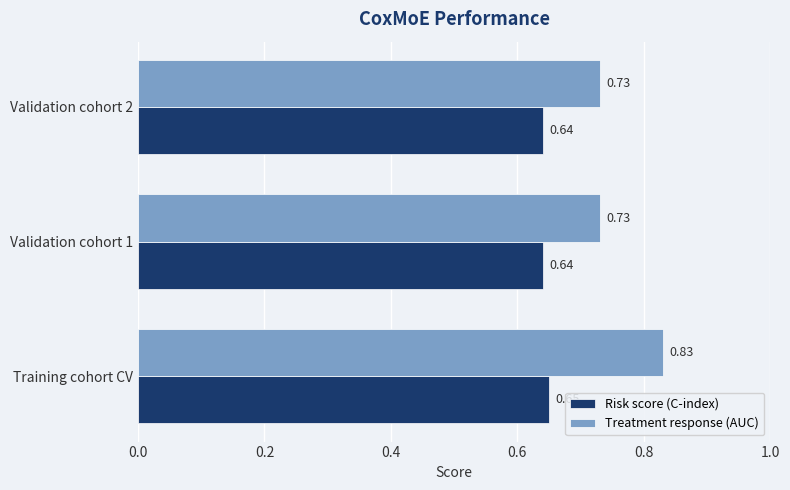

Rank the series by their average value, from lowest to highest.

Risk score (C-index), Treatment response (AUC)